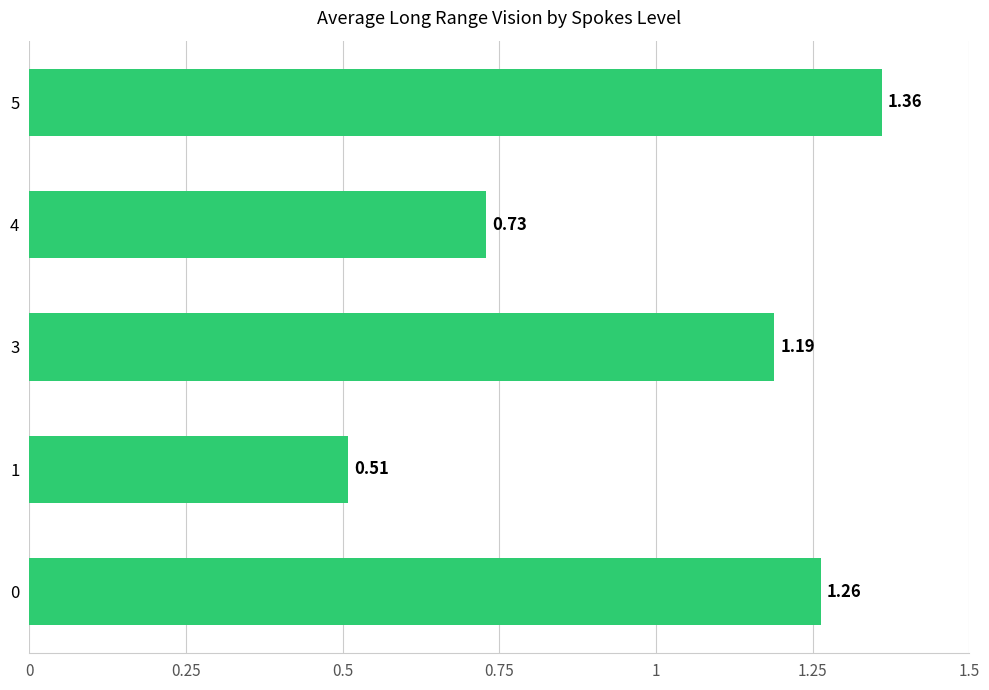

Rank the categories by value from lowest to highest.

1, 4, 3, 0, 5